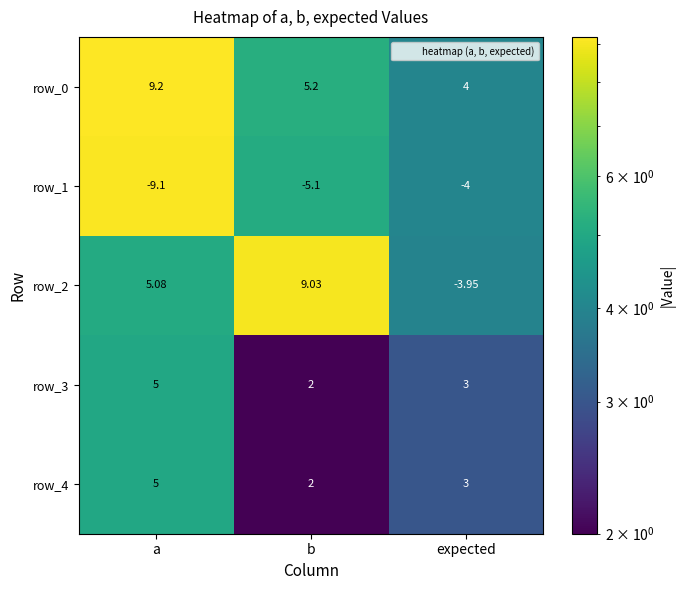

Count the number of categories in the chart.

3